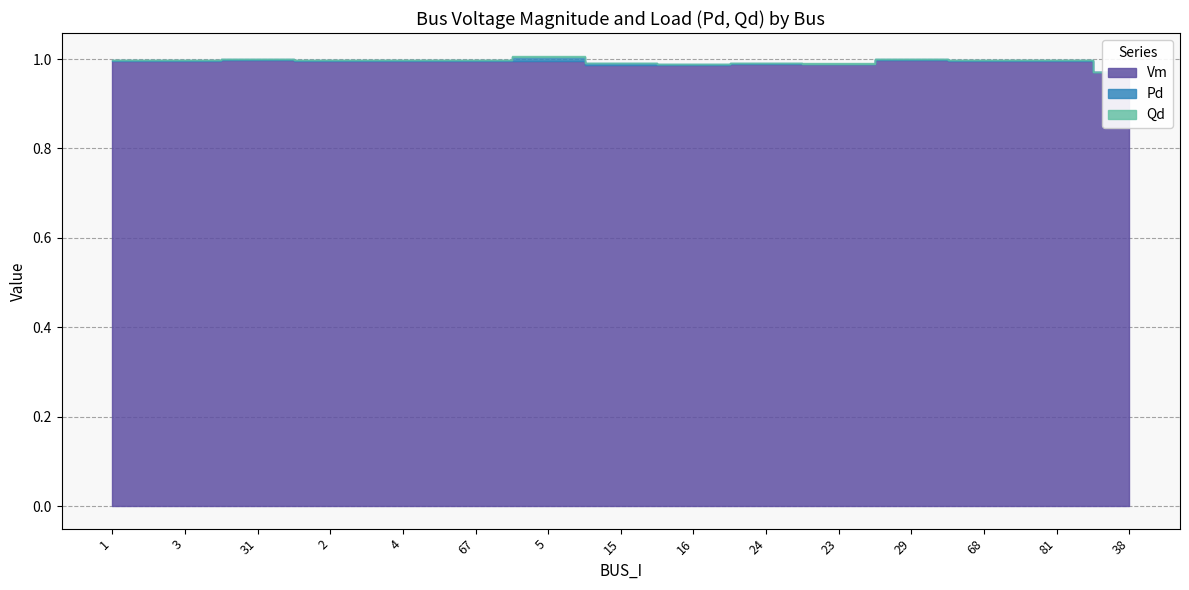

List the labels in order of Vm value, smallest first.

38, 16, 15, 23, 24, 81, 4, 2, 67, 68, 5, 3, 1, 31, 29